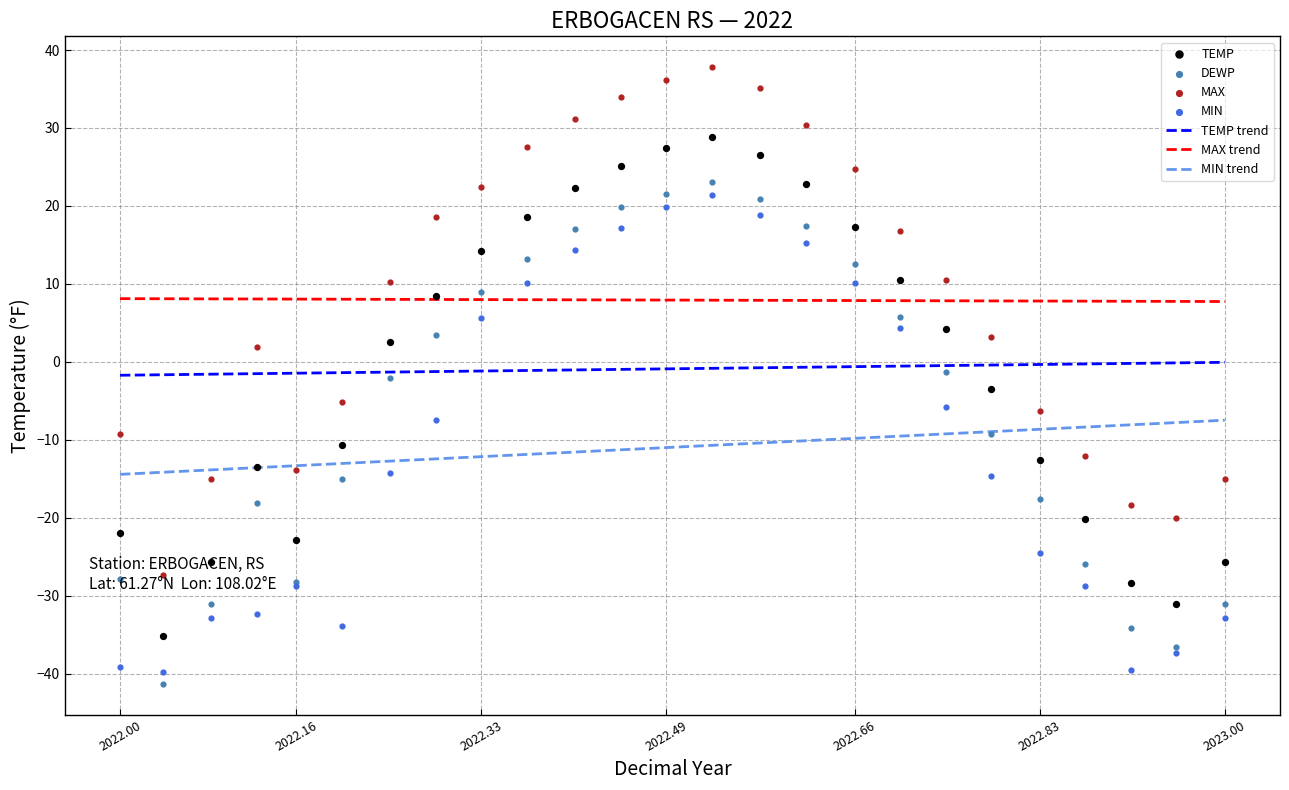

Which series reaches the maximum Y coordinate?

MAX